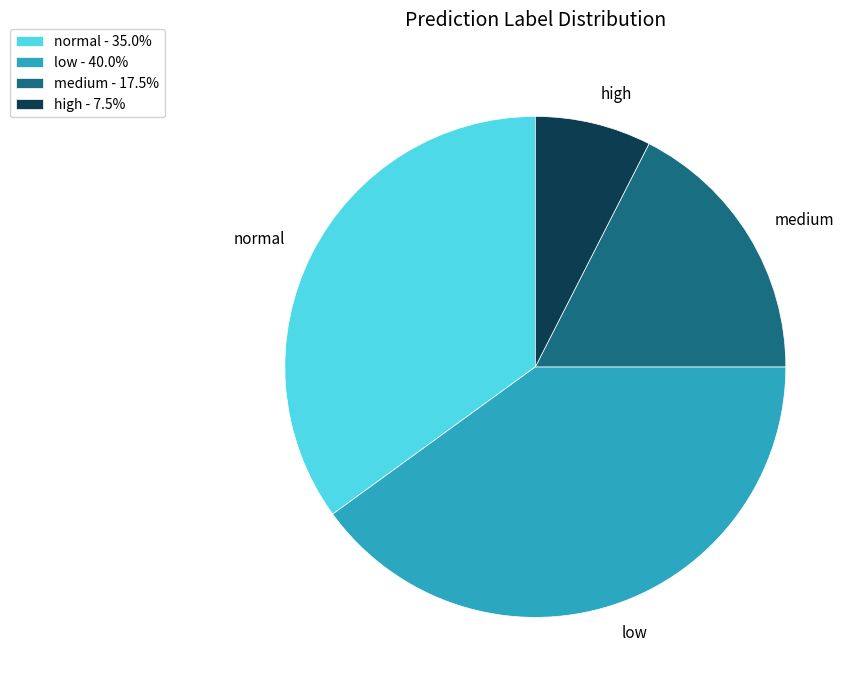

Does any single category account for the majority?

No